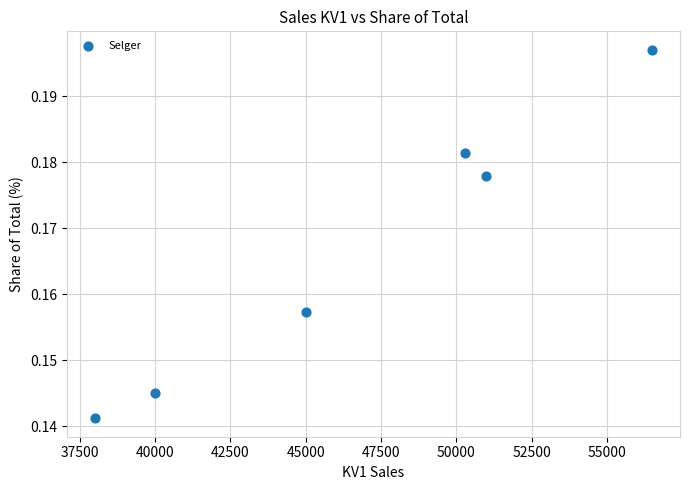

What is the range of X values (max minus min)?

18500.0